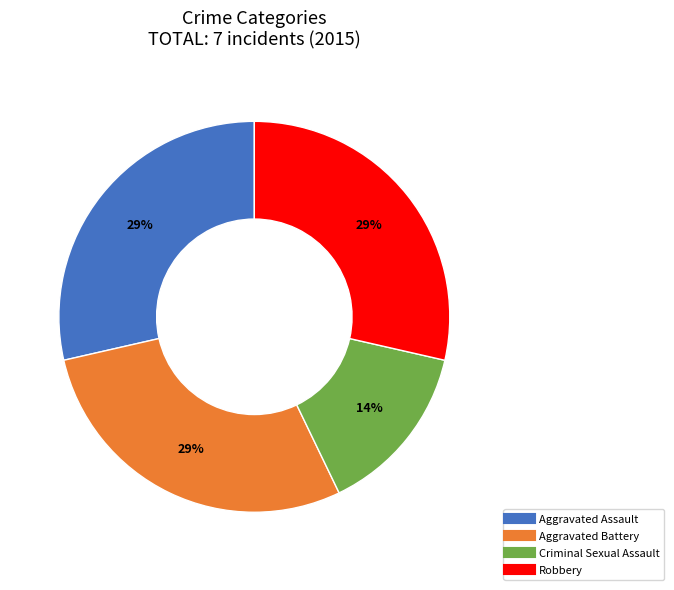

What is the ratio of the value at Criminal Sexual Assault to the value at Aggravated Battery?

0.5